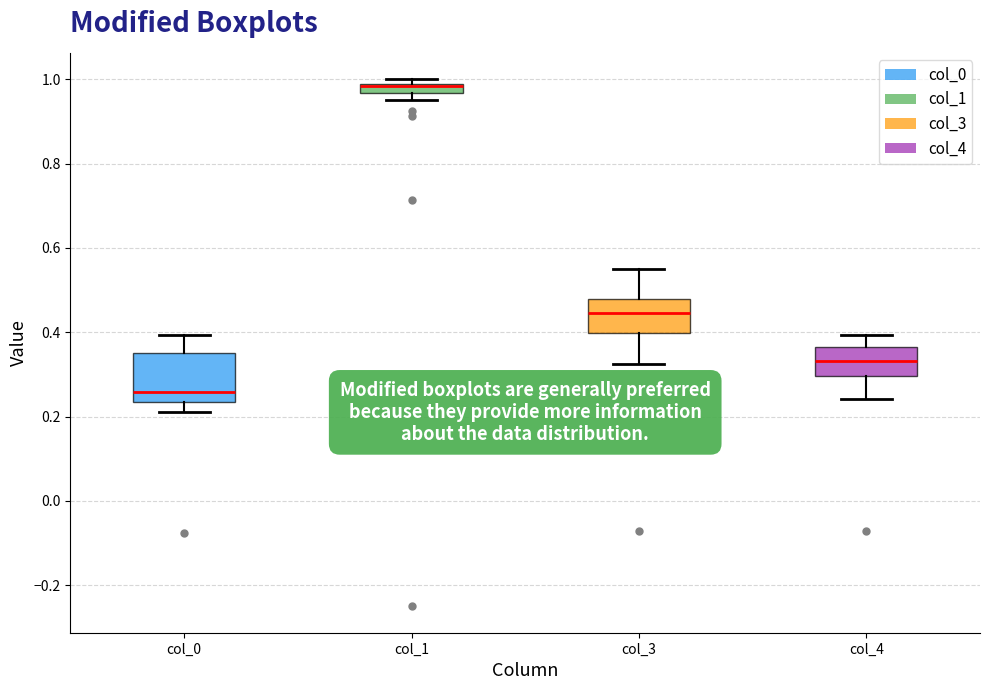

Where does the lower whisker of the box for col_3 end on the y-axis? The values are not printed on the chart, so give them approximately, as read against the axis.

0.32